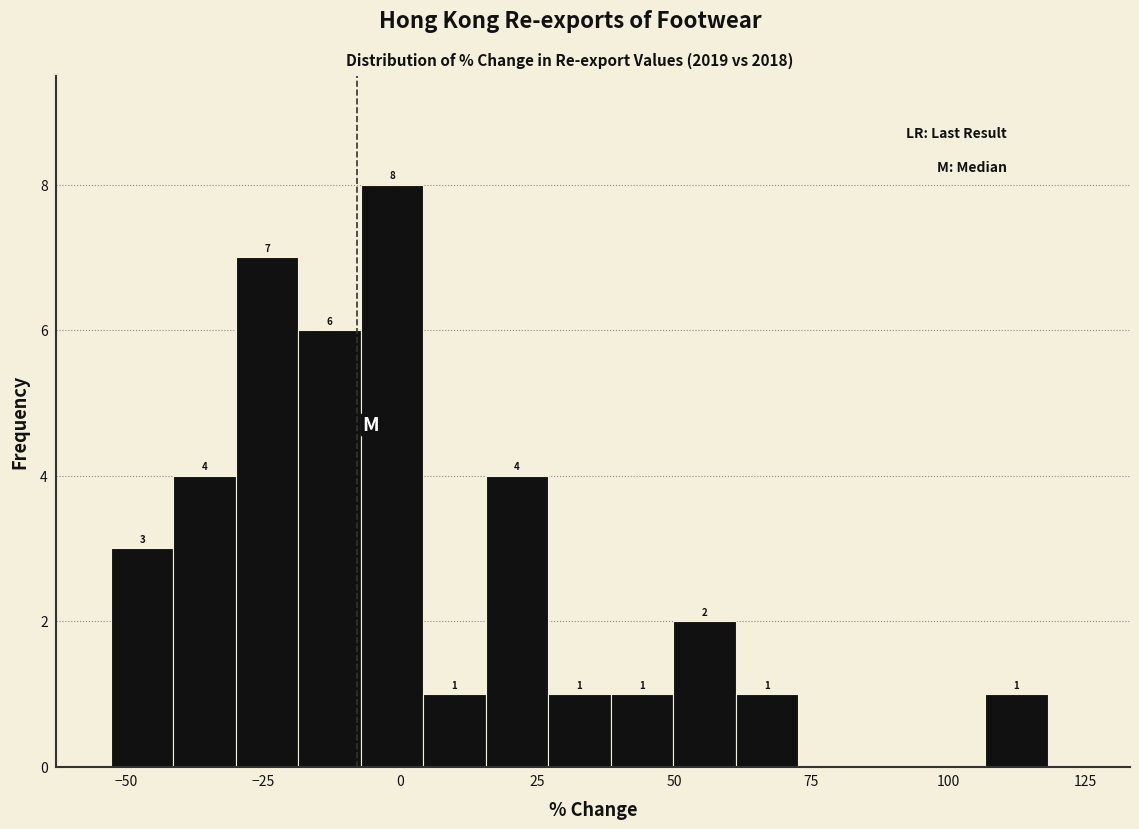

Read against the x-axis, roughly where is the centre of the tallest bar?

0